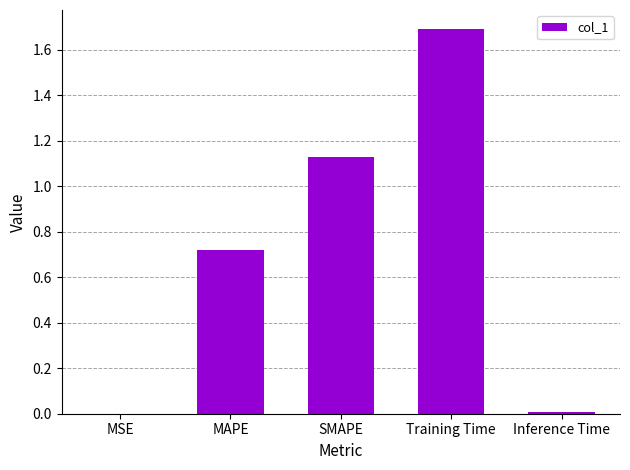

True or false: the data shows 0.8 at Training Time.

False